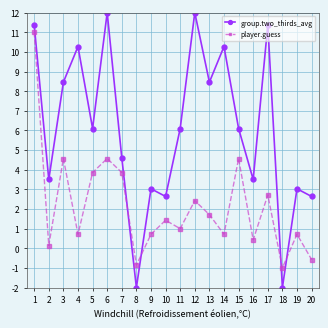

At which category is the sum across all series the highest?

1